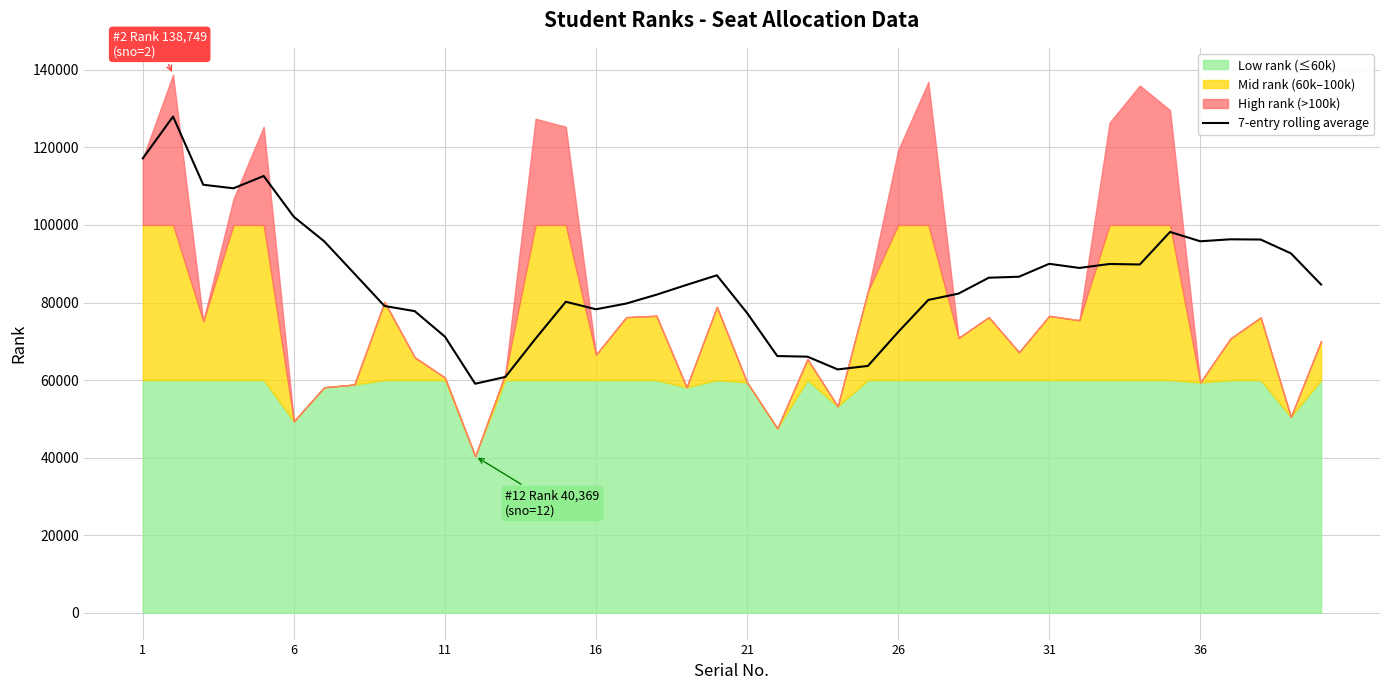

Where does the data first go above 86395?

1